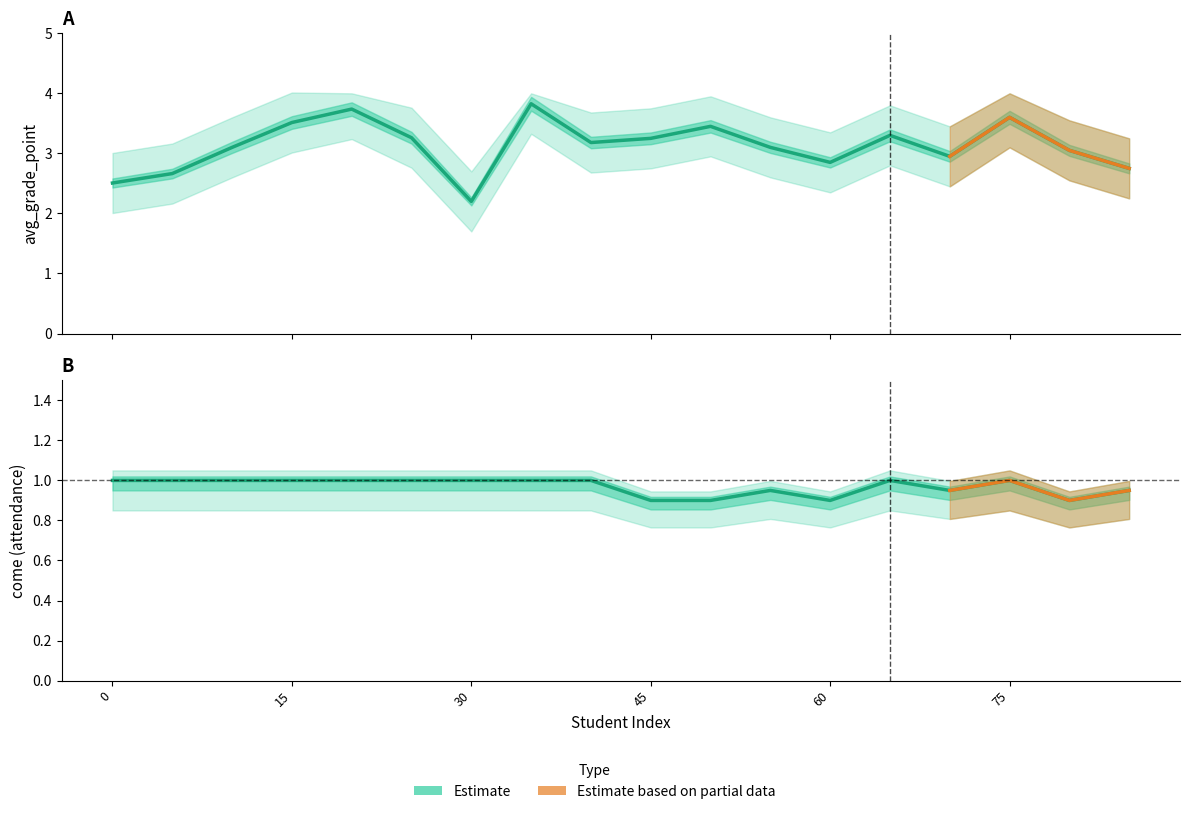

Is this an area chart (filled region under the line)?

No